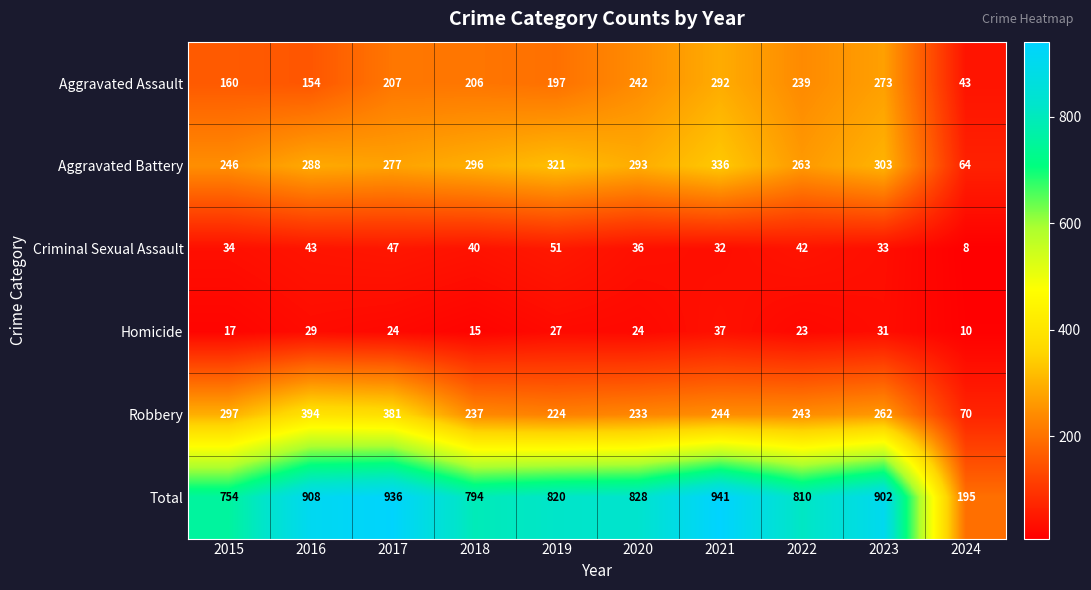

At which label is Aggravated Assault closest to 167?

2015